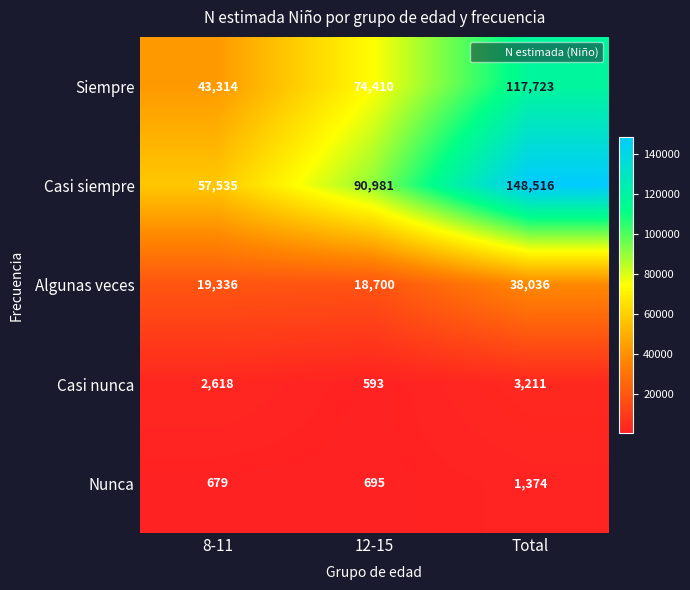

Reading right to left, transcribe all the data shown in this chart.

Siempre: Total=117723	12-15=74410	8-11=43314
Casi siempre: Total=148516	12-15=90981	8-11=57535
Algunas veces: Total=38036	12-15=18700	8-11=19336
Casi nunca: Total=3211	12-15=593	8-11=2618
Nunca: Total=1374	12-15=695	8-11=679